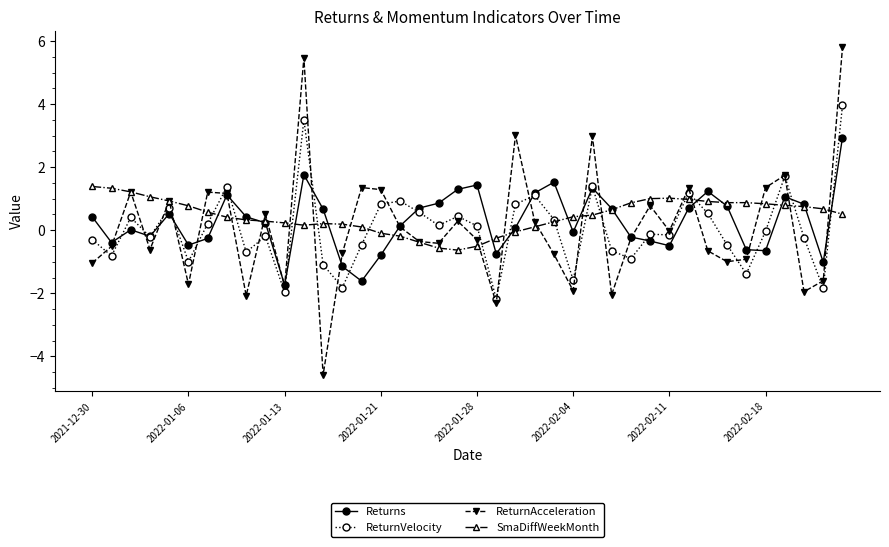

What is the lowest value of the ReturnVelocity series?

-2.2